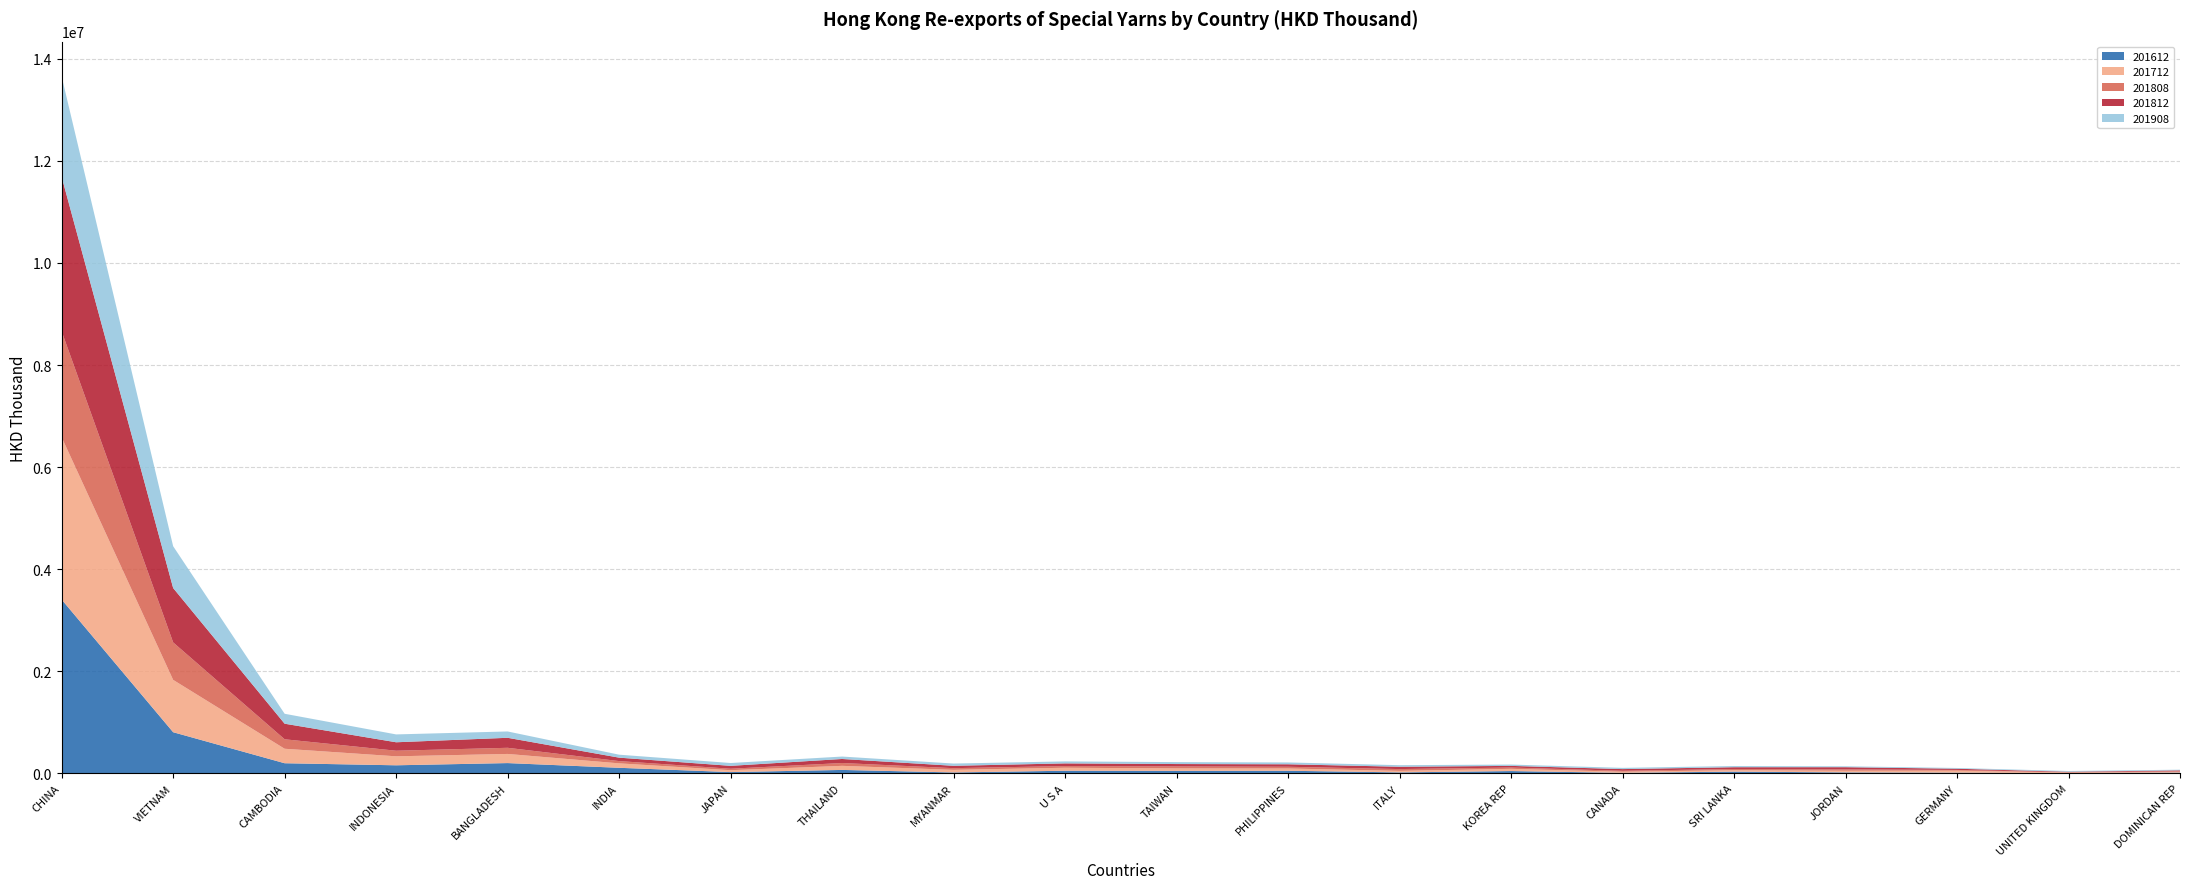

Reading right to left, what are all the values shown in this chart?

201612: 16695.7	8078.2	15619.6	20539.1	35390.2	12172.3	46771.2	20686.3	52798.2	50776.9	53075.4	19570.9	69030.3	26577.0	110691.9	203106.5	159655.4	200246.5	807887.9	3406565.0
201712: 14426.1	9401.5	38518.4	32255.0	28559.9	20978.2	43646.6	29822.2	44302.0	48321.5	58607.0	51294.1	79922.1	37260.3	87198.9	179114.2	176181.3	283517.4	1025401.3	3180253.0
201808: 12623.7	6149.3	14931.5	27056.0	23413.3	19114.6	25268.5	35005.2	33948.4	38499.1	33300.5	32586.6	55506.3	28526.7	44483.1	120366.7	109438.1	185666.6	734242.2	2075546.6
201812: 16597.4	9773.4	23236.4	42649.0	34746.0	32998.2	32365.3	45892.8	48709.7	46688.3	52043.3	46311.9	78950.1	56599.8	66963.5	195926.0	165509.8	304929.1	1065330.0	3025490.4
201908: 13068.2	14519.4	14743.0	17598.0	23239.4	24246.6	25949.4	30512.6	35767.6	37862.7	38951.2	44398.3	47691.0	55607.7	58347.6	124134.0	153980.1	194743.8	818925.2	1966366.1